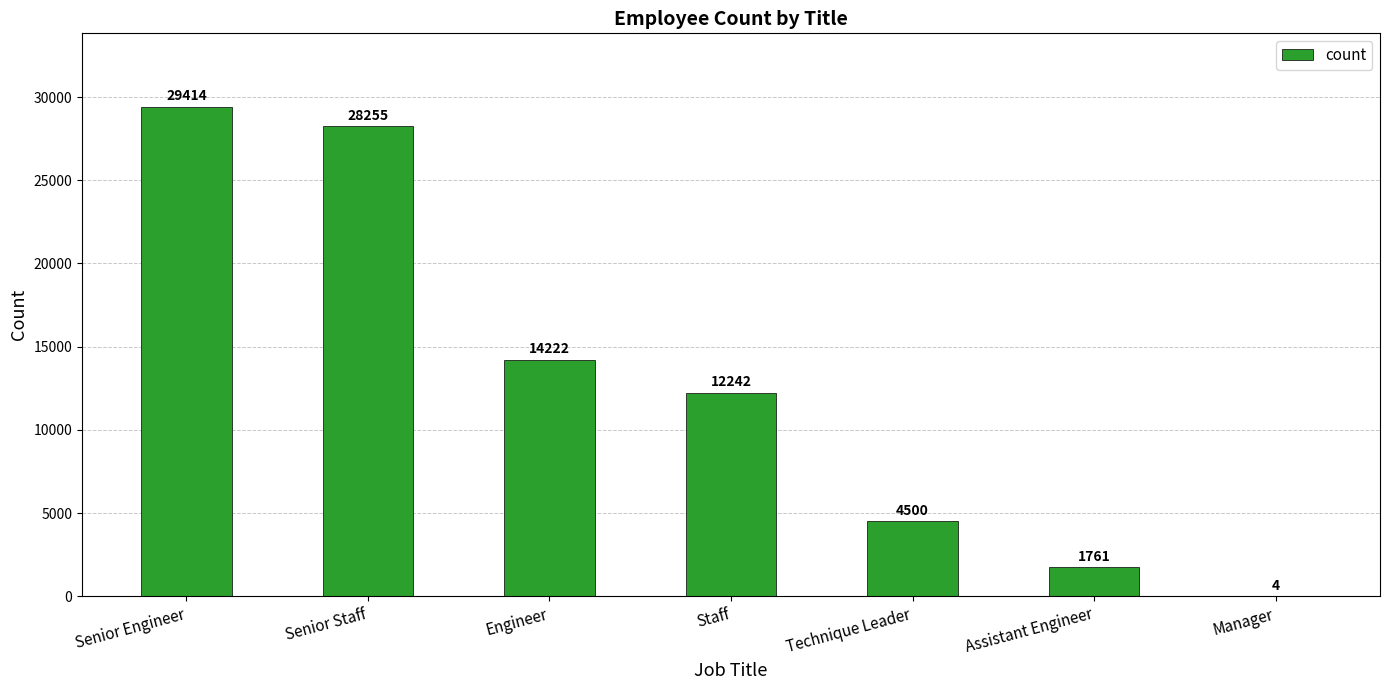

What is the greatest value displayed?

29414